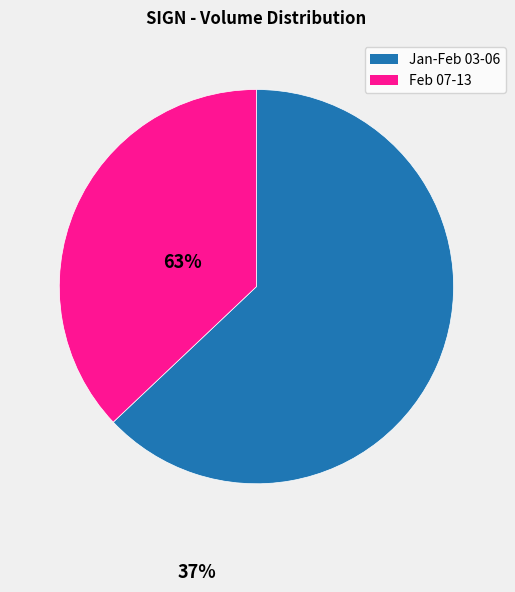

Does any single category account for the majority?

Yes